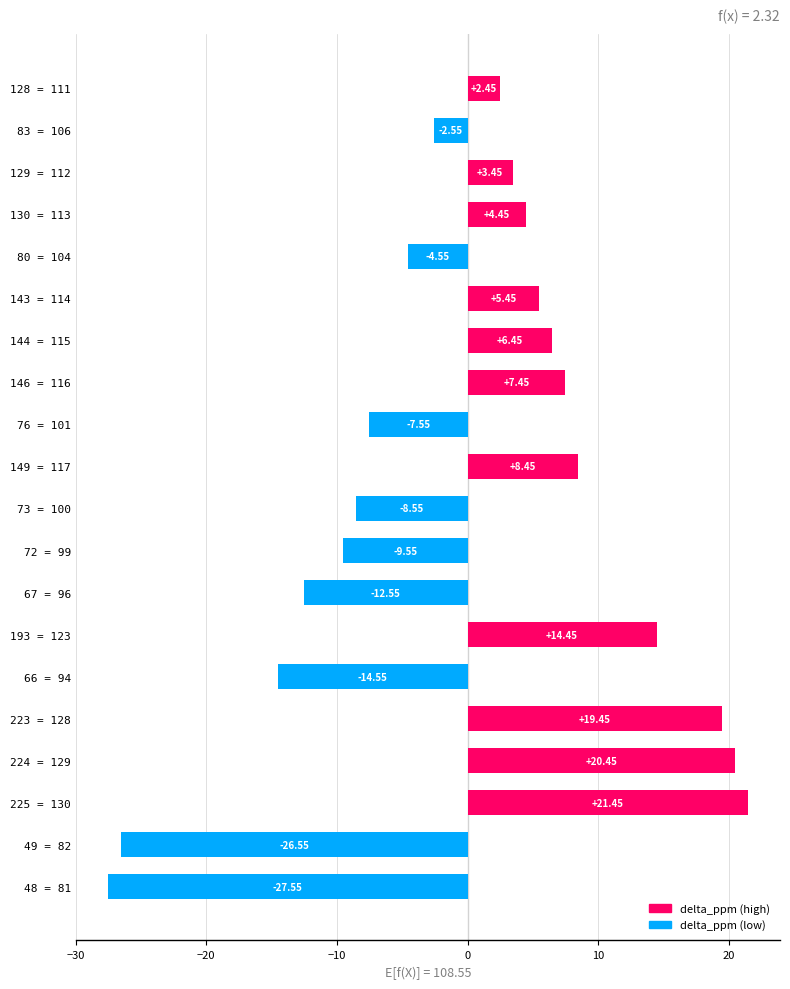

At which label is the value closest to -3?

83 = 106